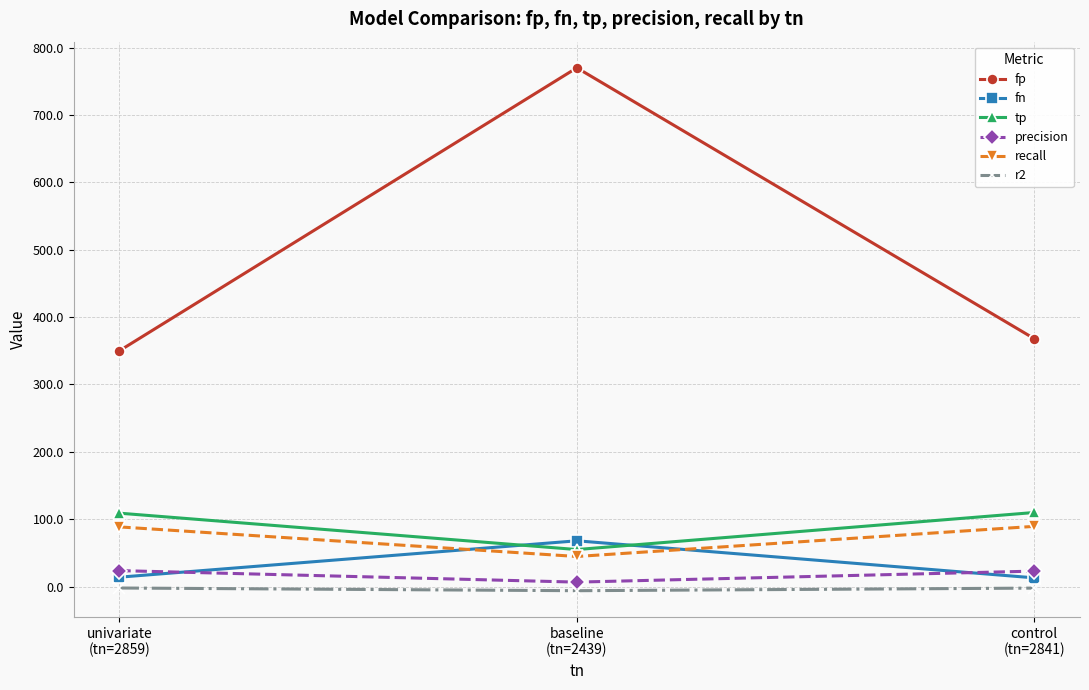

Which series has the largest range (max minus min)?

fp